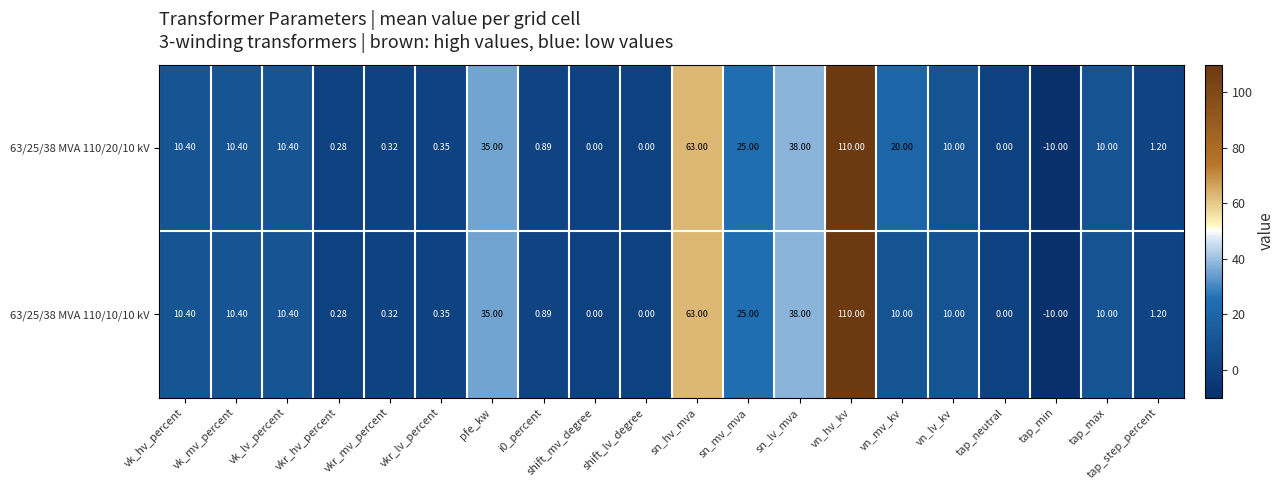

How many categories are shown in the chart?

20